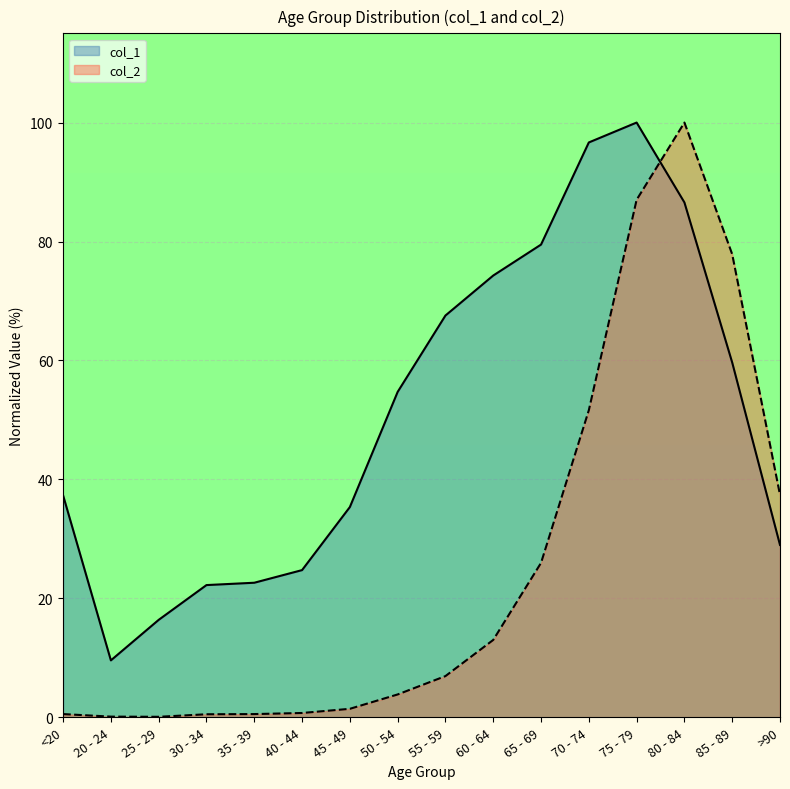

What is the value of the col_1 point at the 3rd from the left?

16.4